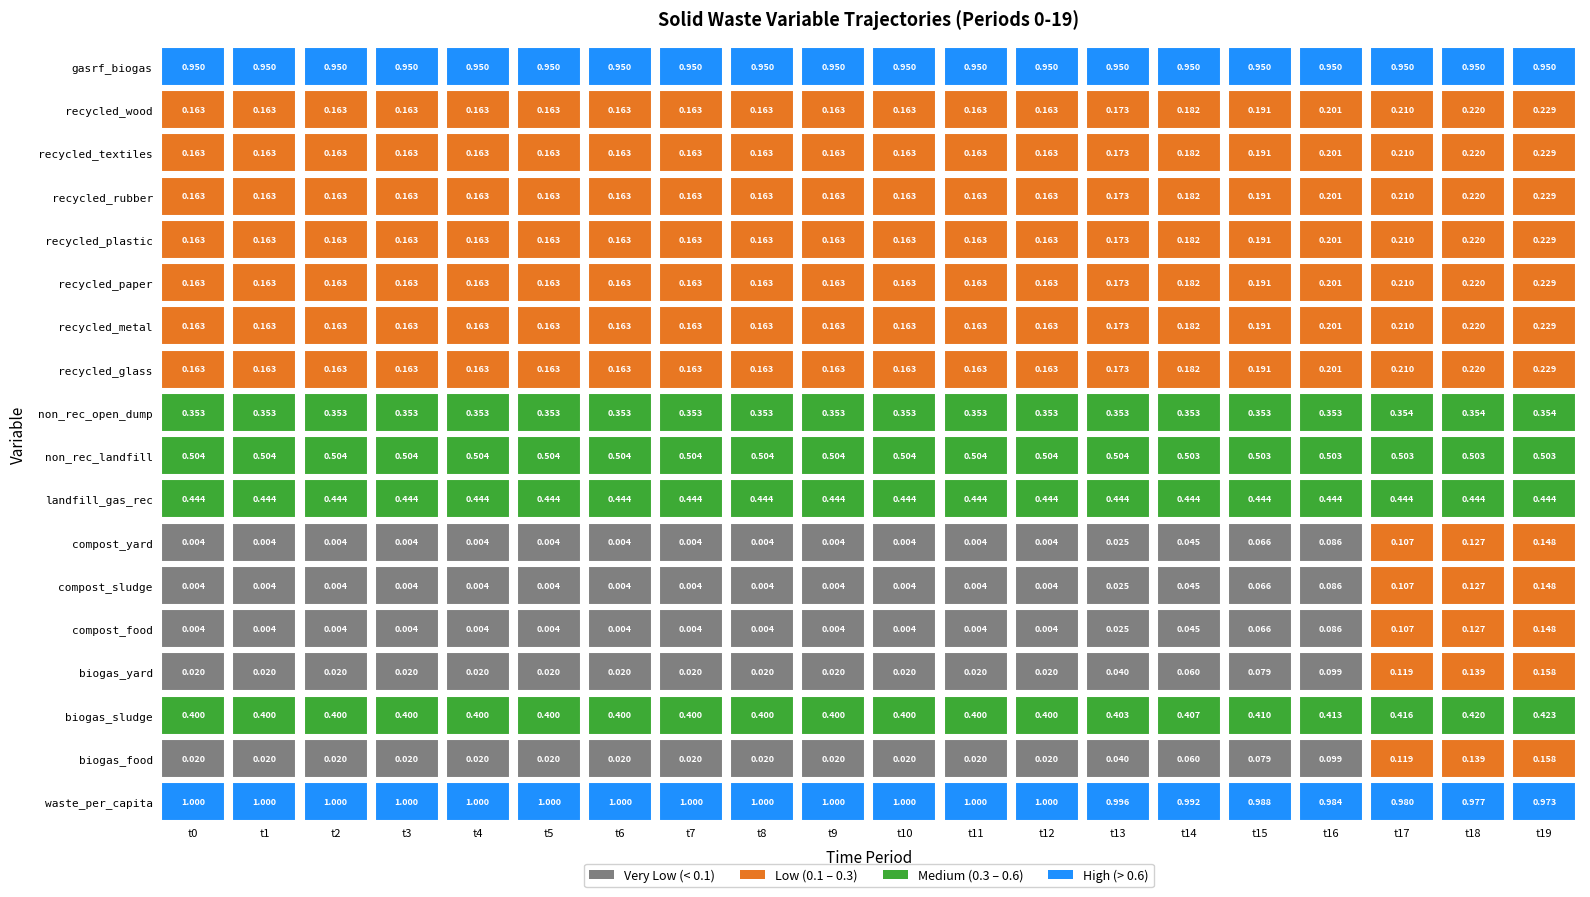

Which series changed the most between 1 and 19?

frac_waso_compost_food